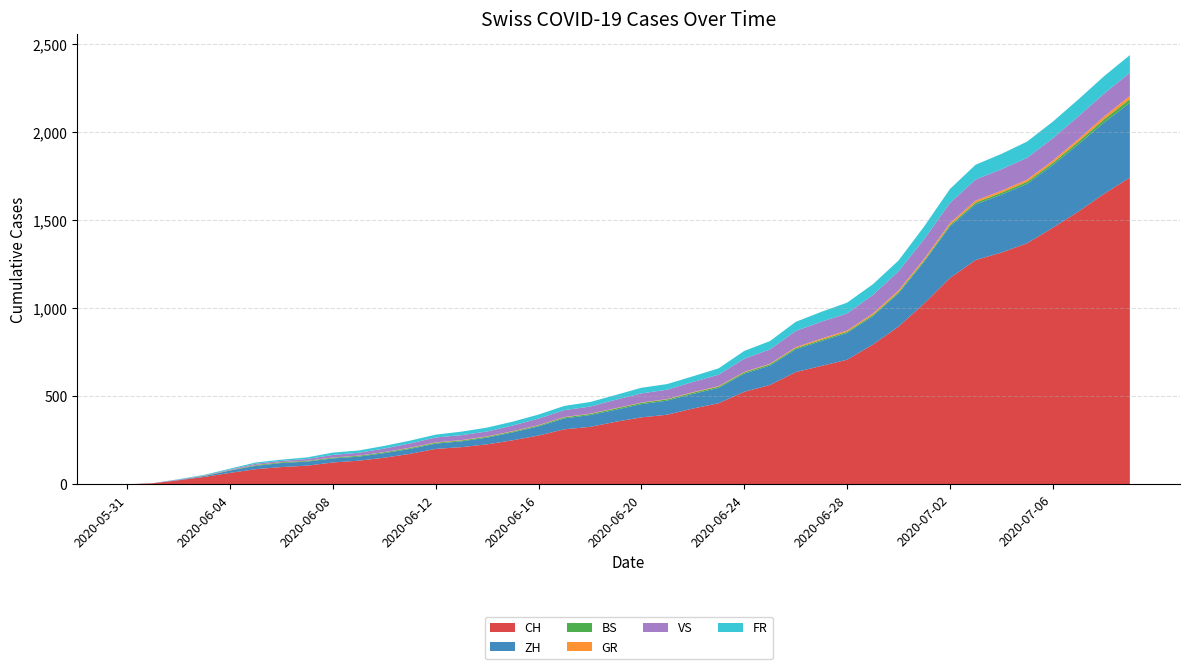

Reading right to left, extract all data points from this chart.

CH: 2020-07-09=1741	2020-07-08=1649	2020-07-07=1548	2020-07-06=1456	2020-07-05=1368	2020-07-04=1315	2020-07-03=1273	2020-07-02=1171	2020-07-01=1027	2020-06-30=895	2020-06-29=793	2020-06-28=707	2020-06-27=672	2020-06-26=637	2020-06-25=564	2020-06-24=525	2020-06-23=460	2020-06-22=430	2020-06-21=395	2020-06-20=380	2020-06-19=355	2020-06-18=326	2020-06-17=312	2020-06-16=277	2020-06-15=250	2020-06-14=227	2020-06-13=211	2020-06-12=201	2020-06-11=173	2020-06-10=151	2020-06-09=134	2020-06-08=124	2020-06-07=106	2020-06-06=98	2020-06-05=86	2020-06-04=65	2020-06-03=42	2020-06-02=23	2020-06-01=6	2020-05-31=0
ZH: 2020-07-09=424	2020-07-08=405	2020-07-07=382	2020-07-06=356	2020-07-05=337	2020-07-04=329	2020-07-03=316	2020-07-02=293	2020-07-01=237	2020-06-30=189	2020-06-29=161	2020-06-28=152	2020-06-27=141	2020-06-26=129	2020-06-25=110	2020-06-24=103	2020-06-23=87	2020-06-22=83	2020-06-21=80	2020-06-20=75	2020-06-19=68	2020-06-18=67	2020-06-17=62	2020-06-16=52	2020-06-15=45	2020-06-14=38	2020-06-13=33	2020-06-12=30	2020-06-11=28	2020-06-10=26	2020-06-09=23	2020-06-08=23	2020-06-07=23	2020-06-06=23	2020-06-05=19	2020-06-04=13	2020-06-03=5	2020-06-02=2	2020-06-01=0	2020-05-31=0
BS: 2020-07-09=21	2020-07-08=18	2020-07-07=15	2020-07-06=12	2020-07-05=12	2020-07-04=11	2020-07-03=10	2020-07-02=8	2020-07-01=7	2020-06-30=7	2020-06-29=7	2020-06-28=7	2020-06-27=7	2020-06-26=7	2020-06-25=7	2020-06-24=7	2020-06-23=7	2020-06-22=7	2020-06-21=7	2020-06-20=7	2020-06-19=7	2020-06-18=6	2020-06-17=6	2020-06-16=5	2020-06-15=5	2020-06-14=5	2020-06-13=5	2020-06-12=5	2020-06-11=5	2020-06-10=5	2020-06-09=5	2020-06-08=4	2020-06-07=4	2020-06-06=4	2020-06-05=4	2020-06-04=1	2020-06-03=1	2020-06-02=0	2020-06-01=0	2020-05-31=0
GR: 2020-07-09=18	2020-07-08=16	2020-07-07=14	2020-07-06=13	2020-07-05=12	2020-07-04=11	2020-07-03=11	2020-07-02=10	2020-07-01=9	2020-06-30=9	2020-06-29=8	2020-06-28=7	2020-06-27=7	2020-06-26=5	2020-06-25=3	2020-06-24=3	2020-06-23=3	2020-06-22=3	2020-06-21=2	2020-06-20=2	2020-06-19=2	2020-06-18=2	2020-06-17=2	2020-06-16=2	2020-06-15=2	2020-06-14=2	2020-06-13=2	2020-06-12=2	2020-06-11=2	2020-06-10=1	2020-06-09=1	2020-06-08=1	2020-06-07=1	2020-06-06=1	2020-06-05=1	2020-06-04=1	2020-06-03=1	2020-06-02=0	2020-06-01=0	2020-05-31=0
VS: 2020-07-09=132	2020-07-08=130	2020-07-07=130	2020-07-06=127	2020-07-05=124	2020-07-04=122	2020-07-03=120	2020-07-02=115	2020-07-01=112	2020-06-30=109	2020-06-29=105	2020-06-28=97	2020-06-27=96	2020-06-26=92	2020-06-25=82	2020-06-24=75	2020-06-23=65	2020-06-22=58	2020-06-21=53	2020-06-20=52	2020-06-19=48	2020-06-18=40	2020-06-17=39	2020-06-16=37	2020-06-15=32	2020-06-14=28	2020-06-13=28	2020-06-12=28	2020-06-11=24	2020-06-10=20	2020-06-09=16	2020-06-08=15	2020-06-07=10	2020-06-06=7	2020-06-05=7	2020-06-04=4	2020-06-03=2	2020-06-02=2	2020-06-01=1	2020-05-31=0
FR: 2020-07-09=100	2020-07-08=99	2020-07-07=96	2020-07-06=94	2020-07-05=92	2020-07-04=87	2020-07-03=84	2020-07-02=79	2020-07-01=72	2020-06-30=61	2020-06-29=61	2020-06-28=61	2020-06-27=56	2020-06-26=52	2020-06-25=47	2020-06-24=44	2020-06-23=36	2020-06-22=32	2020-06-21=32	2020-06-20=32	2020-06-19=27	2020-06-18=26	2020-06-17=24	2020-06-16=23	2020-06-15=22	2020-06-14=22	2020-06-13=20	2020-06-12=16	2020-06-11=16	2020-06-10=15	2020-06-09=13	2020-06-08=13	2020-06-07=9	2020-06-06=7	2020-06-05=7	2020-06-04=5	2020-06-03=3	2020-06-02=2	2020-06-01=0	2020-05-31=0